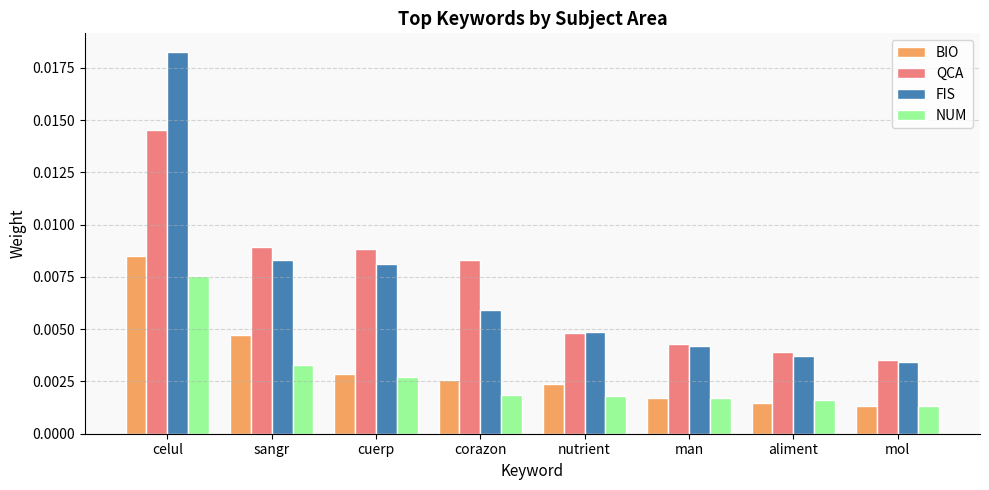

What are all the series names shown in the legend?

BIO, QCA, FIS, NUM